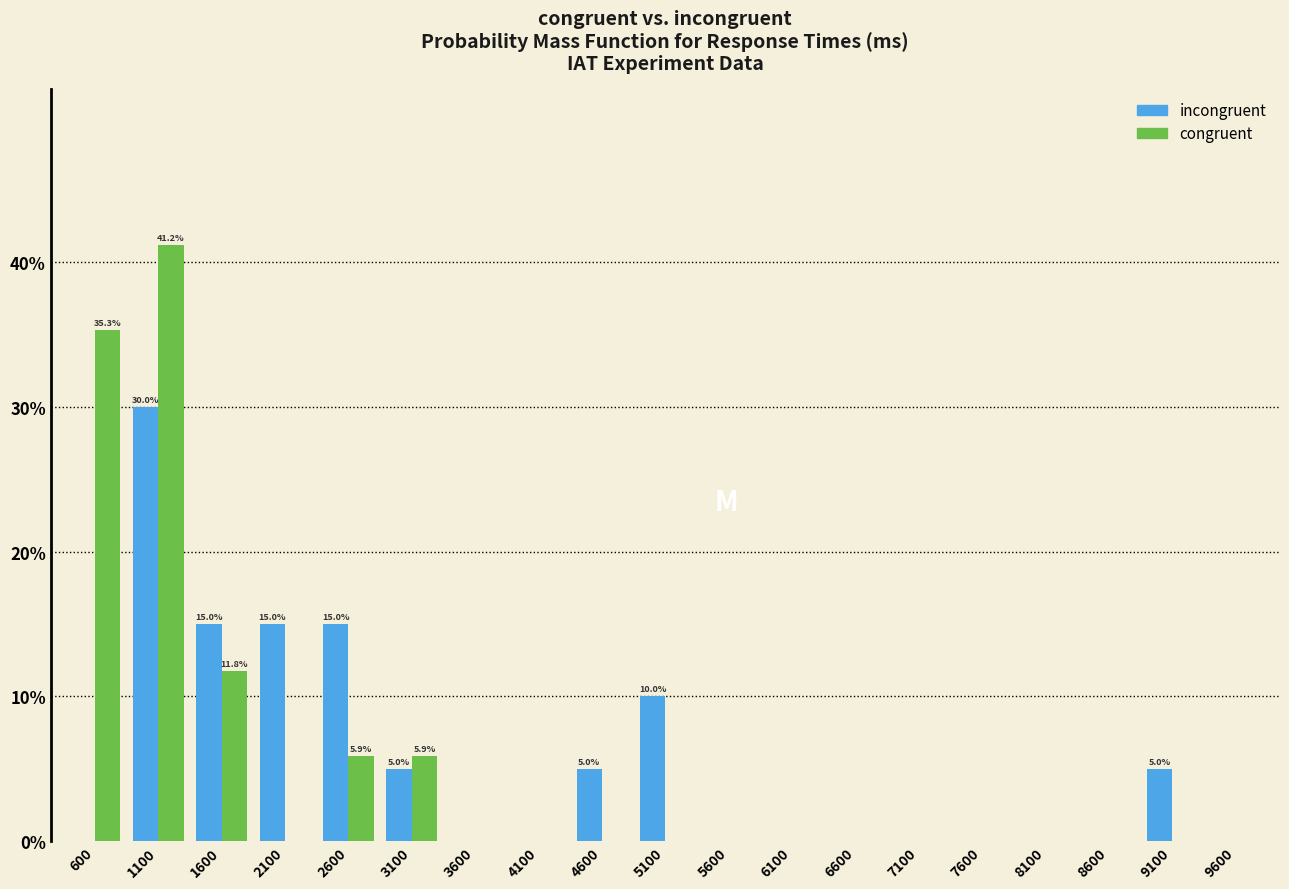

The value of congruent at 4100 is 0.0. True or false?

True